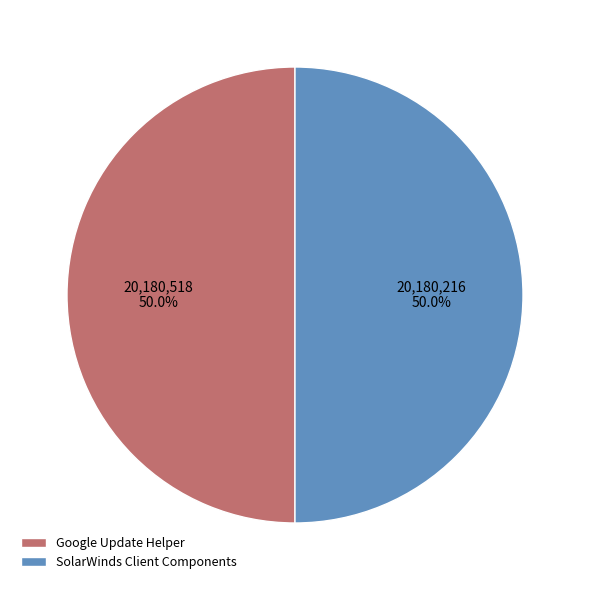

What is the ratio of the value at SolarWinds Client Components to the value at Google Update Helper?

1.0